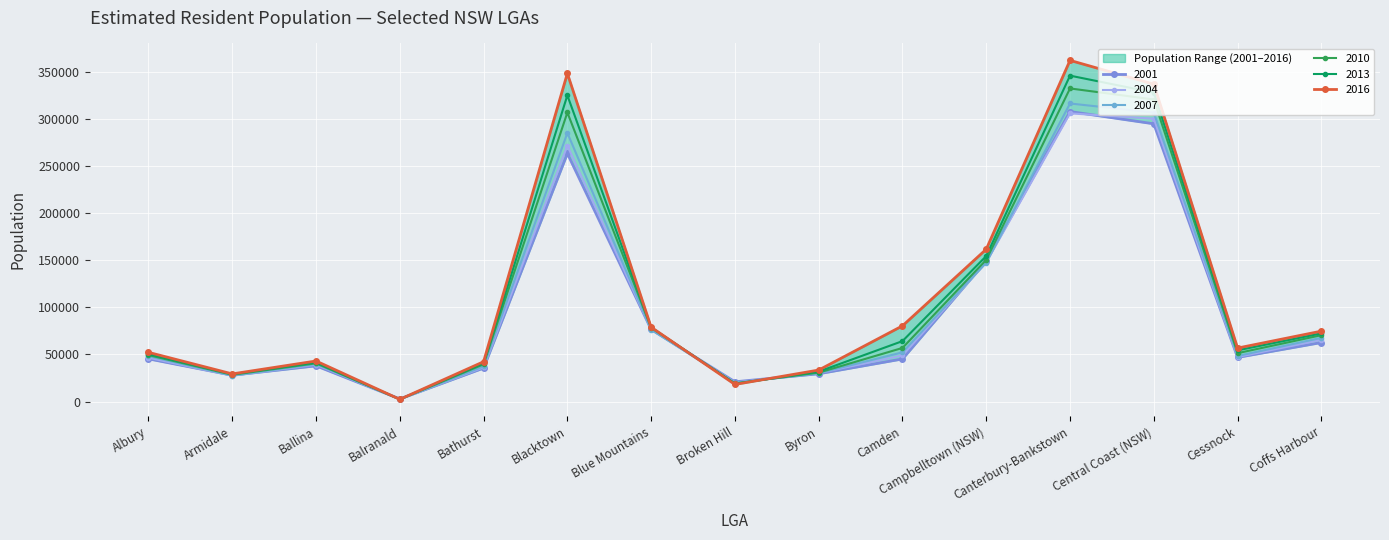

What are all the series names shown in the legend?

2001, 2004, 2007, 2010, 2013, 2016